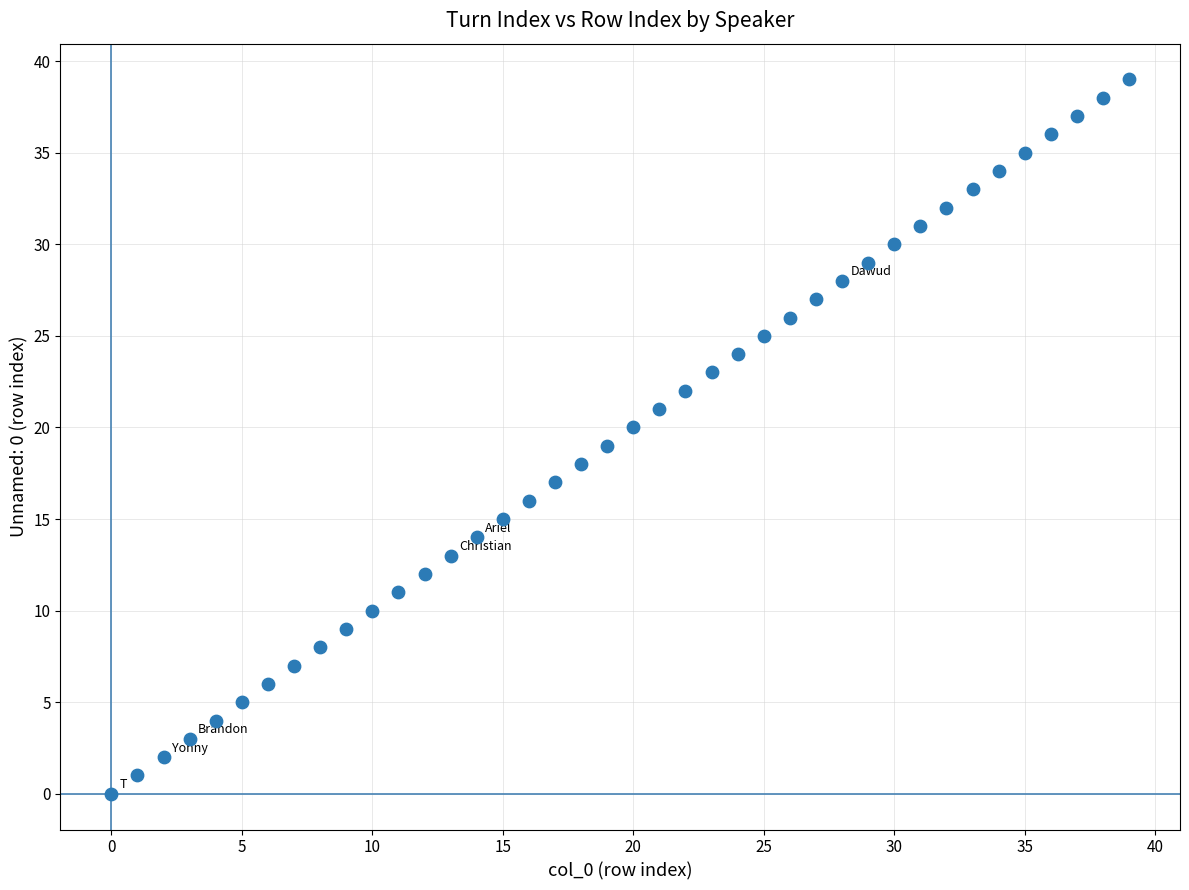

What is the range of X values (max minus min)?

39